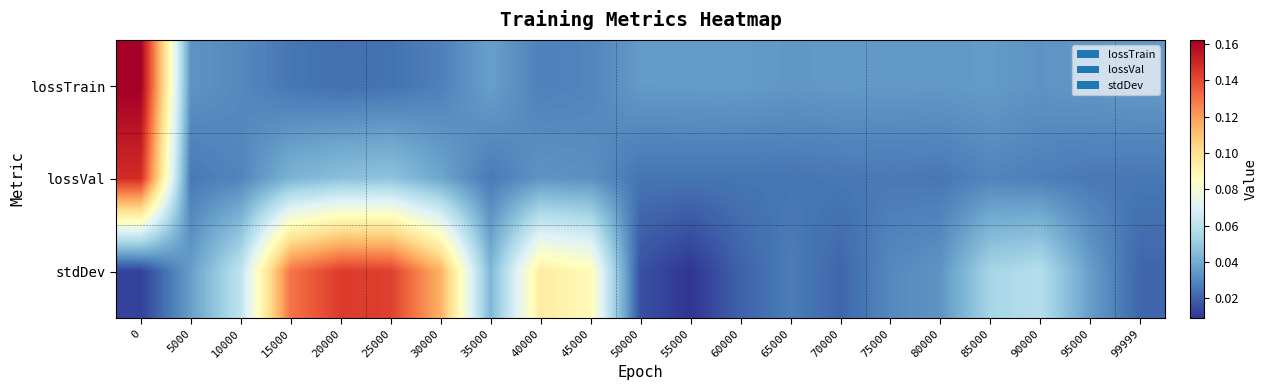

At 95000, list the series in order from smallest to largest.

lossVal, lossTrain, stdDev